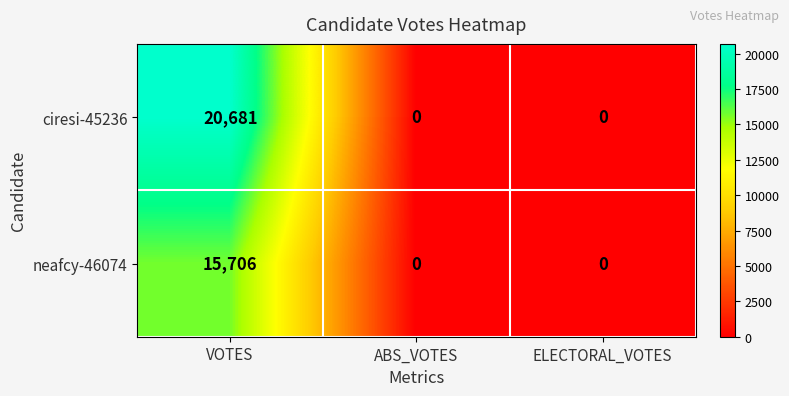

At which category is the sum across all series the highest?

VOTES